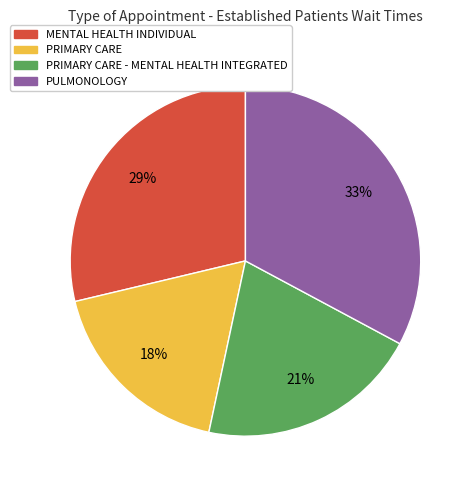

True or false: PRIMARY CARE - MENTAL HEALTH INTEGRATED accounts for 28% of the total.

False